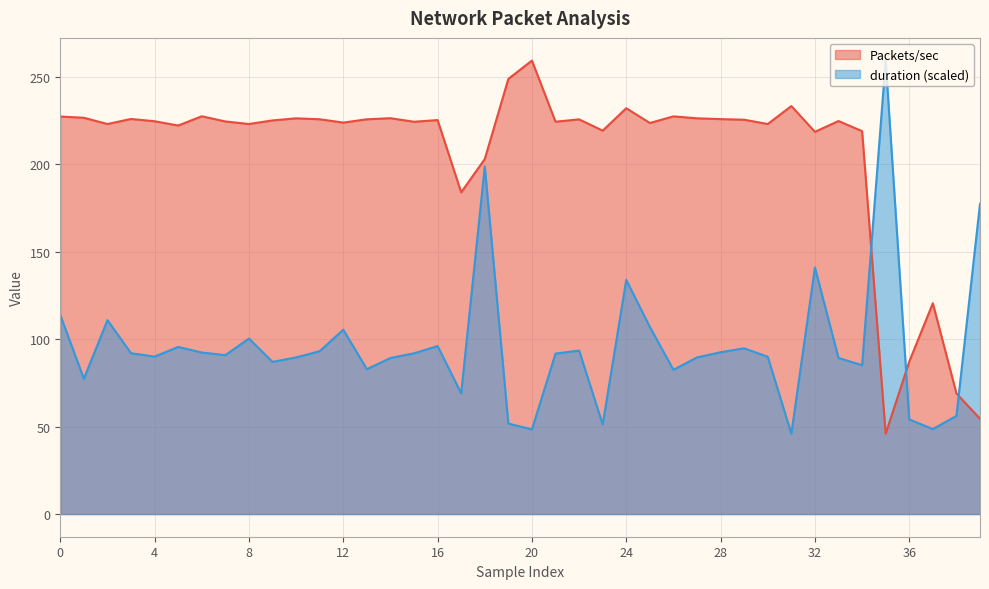

True or false: duration and Packets/sec cross at least once.

True